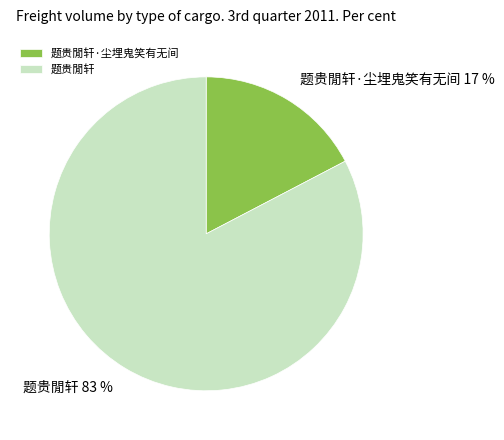

Which has a higher value, 题贵閒轩·尘埋鬼笑有无间 or 题贵閒轩?

题贵閒轩